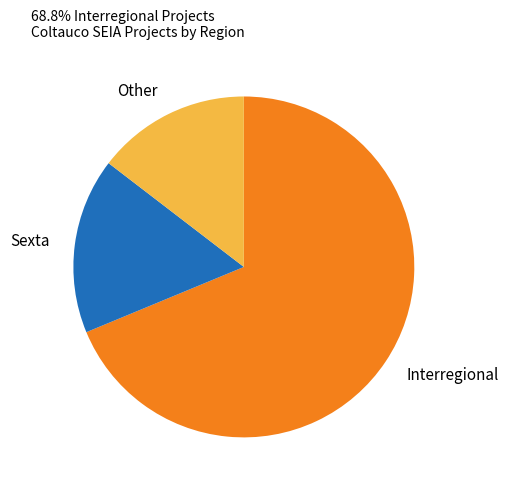

Do Other and Sexta together represent more than half of the pie?

No